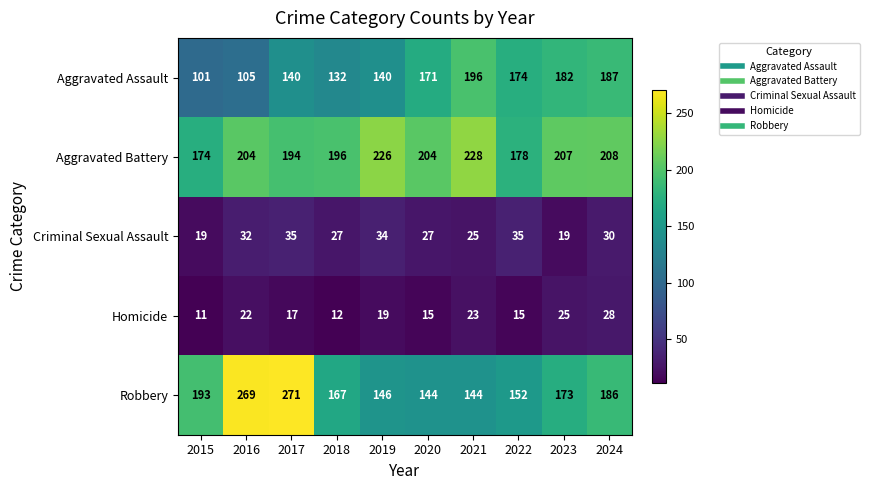

How many data points does each series have?

10